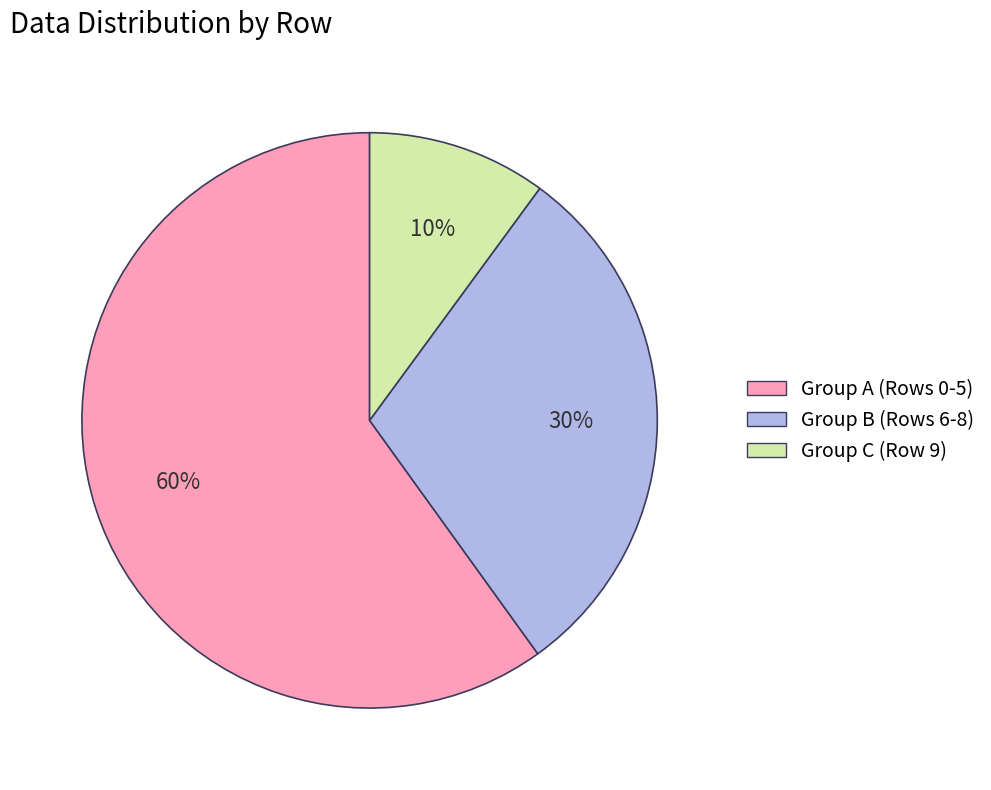

To the nearest percent, what percentage of the pie is Group A (Rows 0-5)?

60%